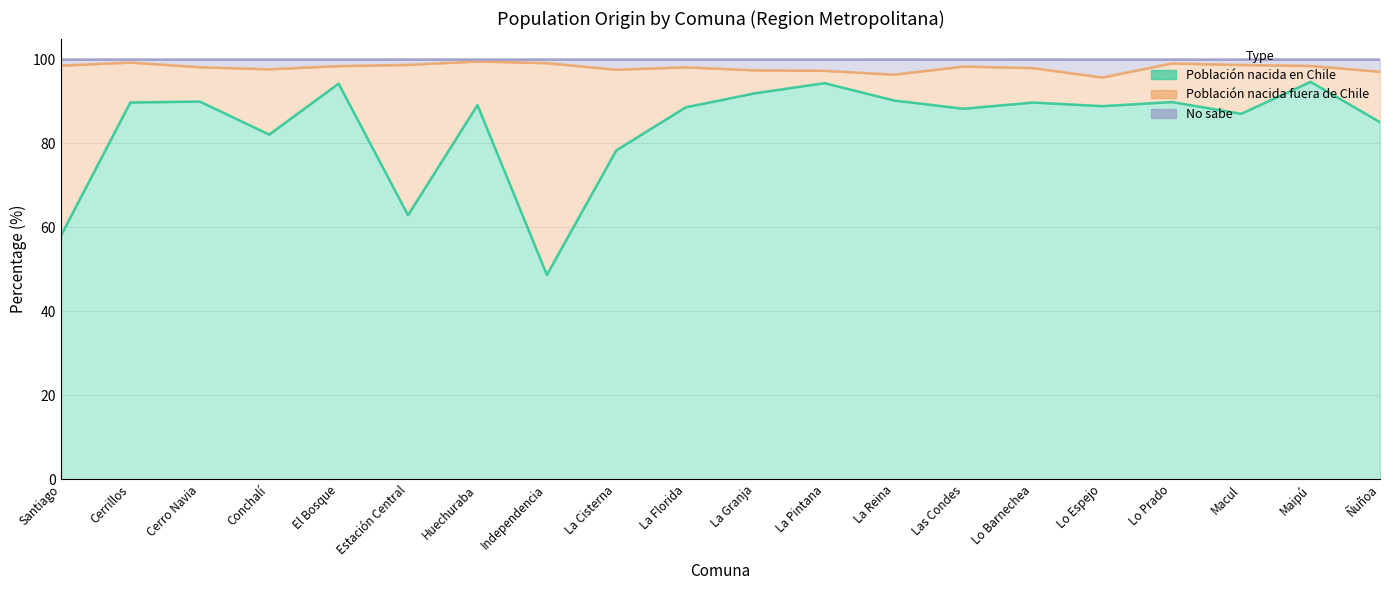

True or false: Población nacida en Chile and No sabe intersect in this chart.

False